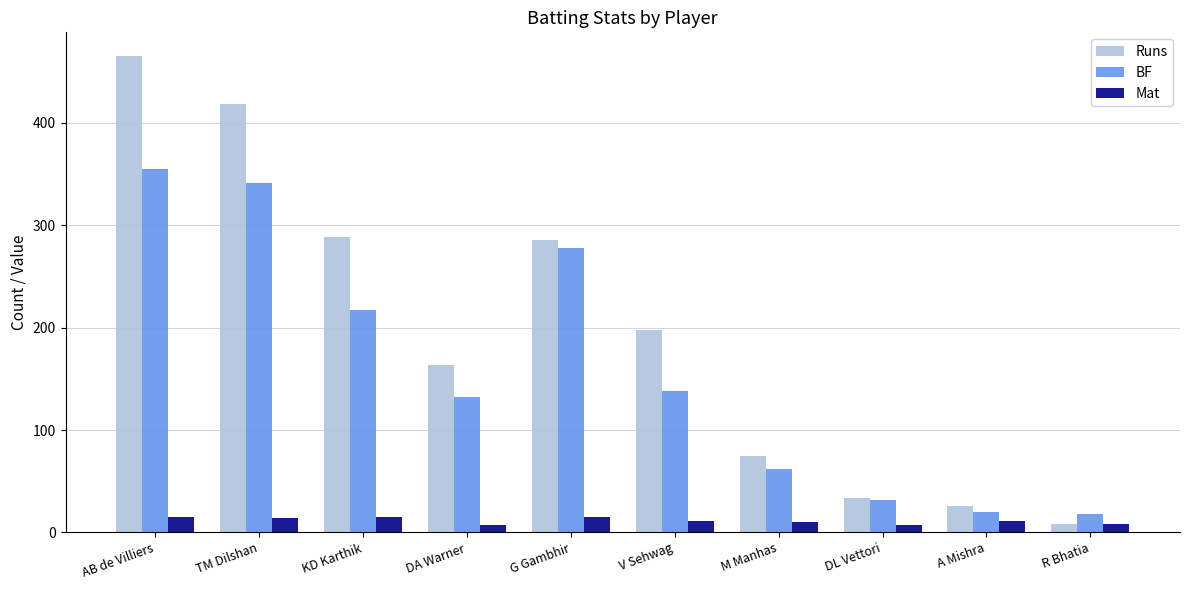

The Runs series shows 288 at KD Karthik. True or false?

True